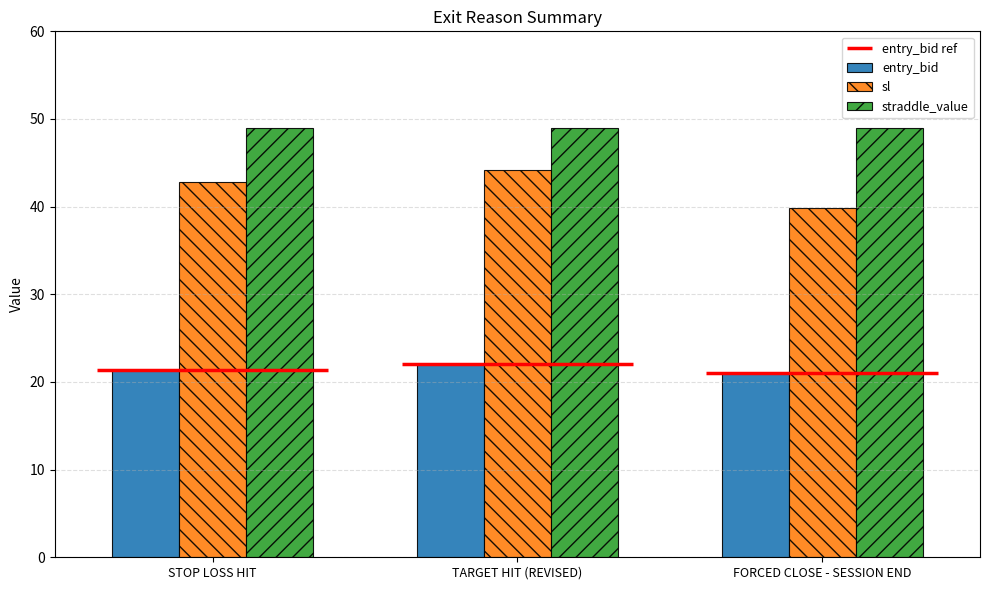

The straddle_value series shows 20.6 at TARGET HIT (REVISED). True or false?

False